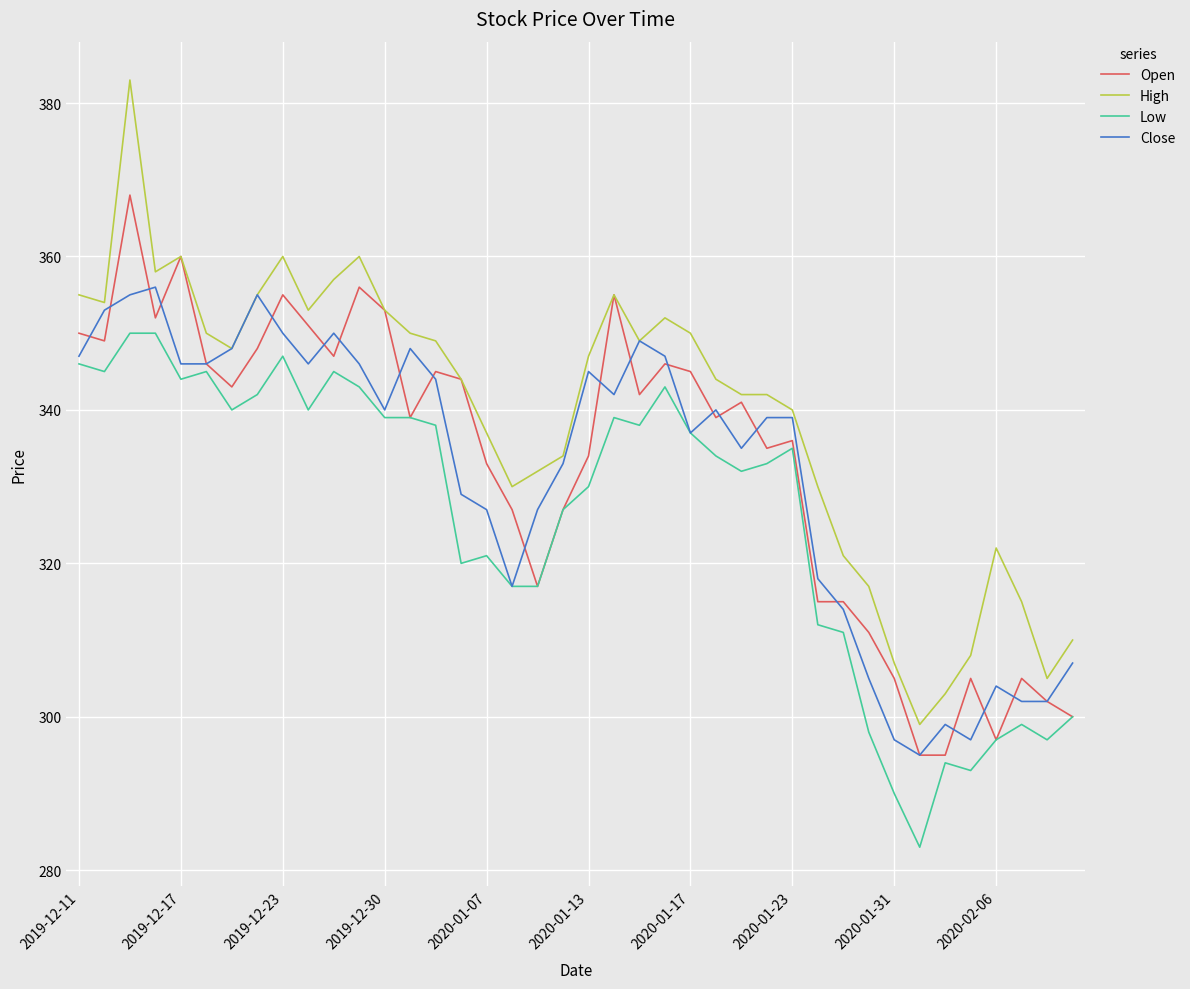

True or false: Close and Open cross at least once.

True